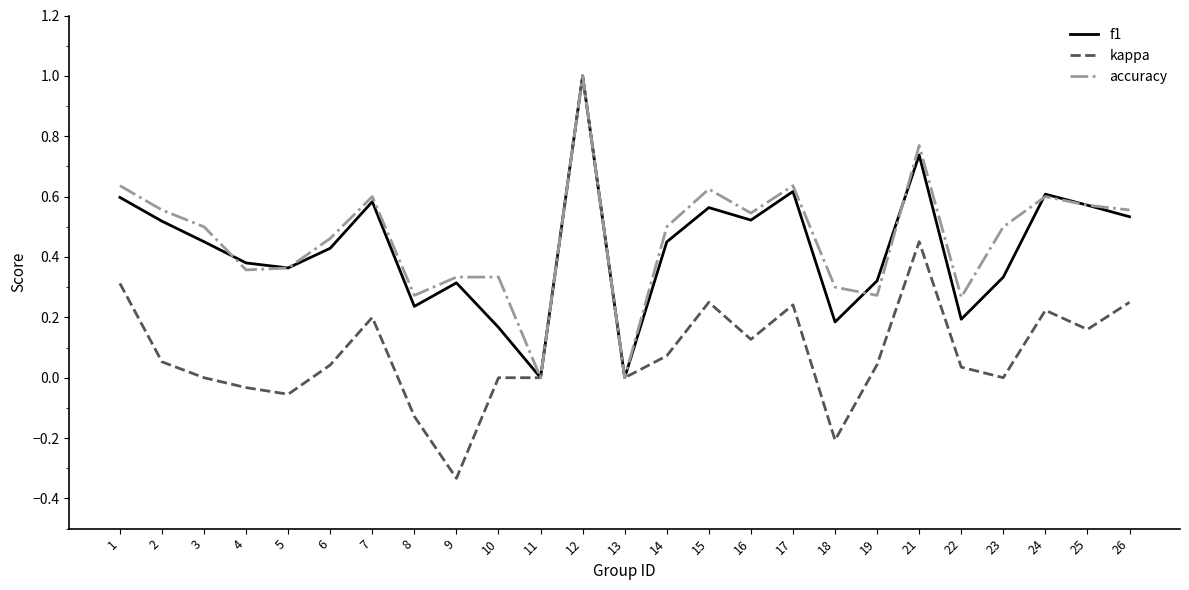

Which series has the largest total across all categories?

accuracy